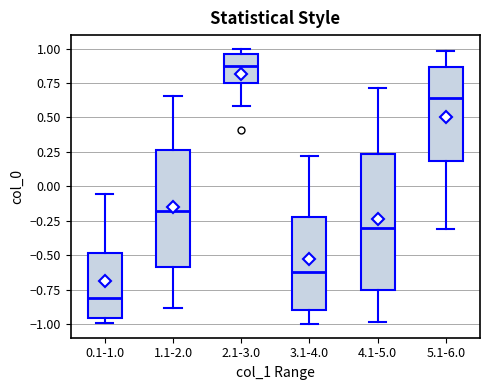

Reading left to right, transcribe this box plot: for each box, give where its median line is, the range the box spans, and where its two whiskers end, as read against the y-axis. The values are not printed on the chart, so give them approximately, as read against the axis.

0.1-1.0: median -0.80, box -0.95 to -0.50, whiskers -1.00 to -0.05
1.1-2.0: median -0.20, box -0.60 to 0.25, whiskers -0.90 to 0.65
2.1-3.0: median 0.90, box 0.75 to 0.95, whiskers 0.60 to 1.00
3.1-4.0: median -0.60, box -0.90 to -0.20, whiskers -1.00 to 0.20
4.1-5.0: median -0.30, box -0.75 to 0.25, whiskers -1.00 to 0.70
5.1-6.0: median 0.65, box 0.20 to 0.85, whiskers -0.30 to 1.00